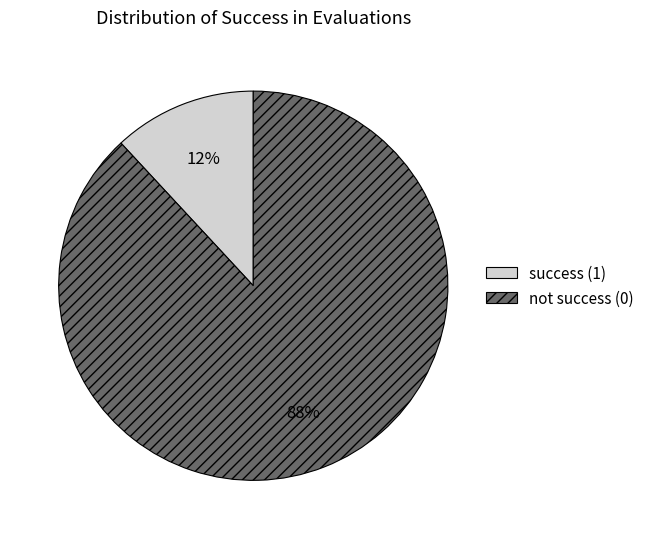

Does any single category account for the majority?

Yes